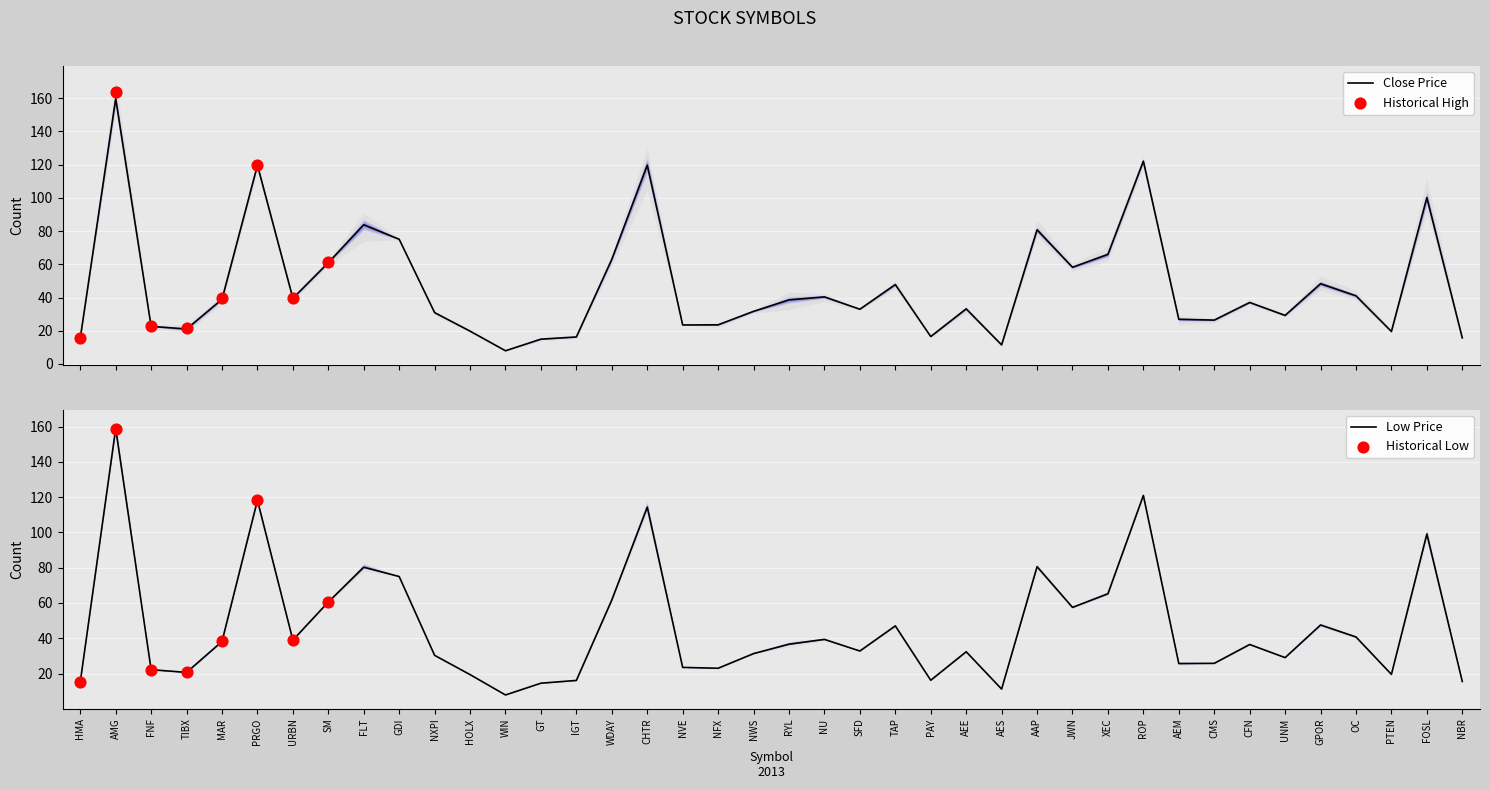

Which series contains the highest Y value?

Close